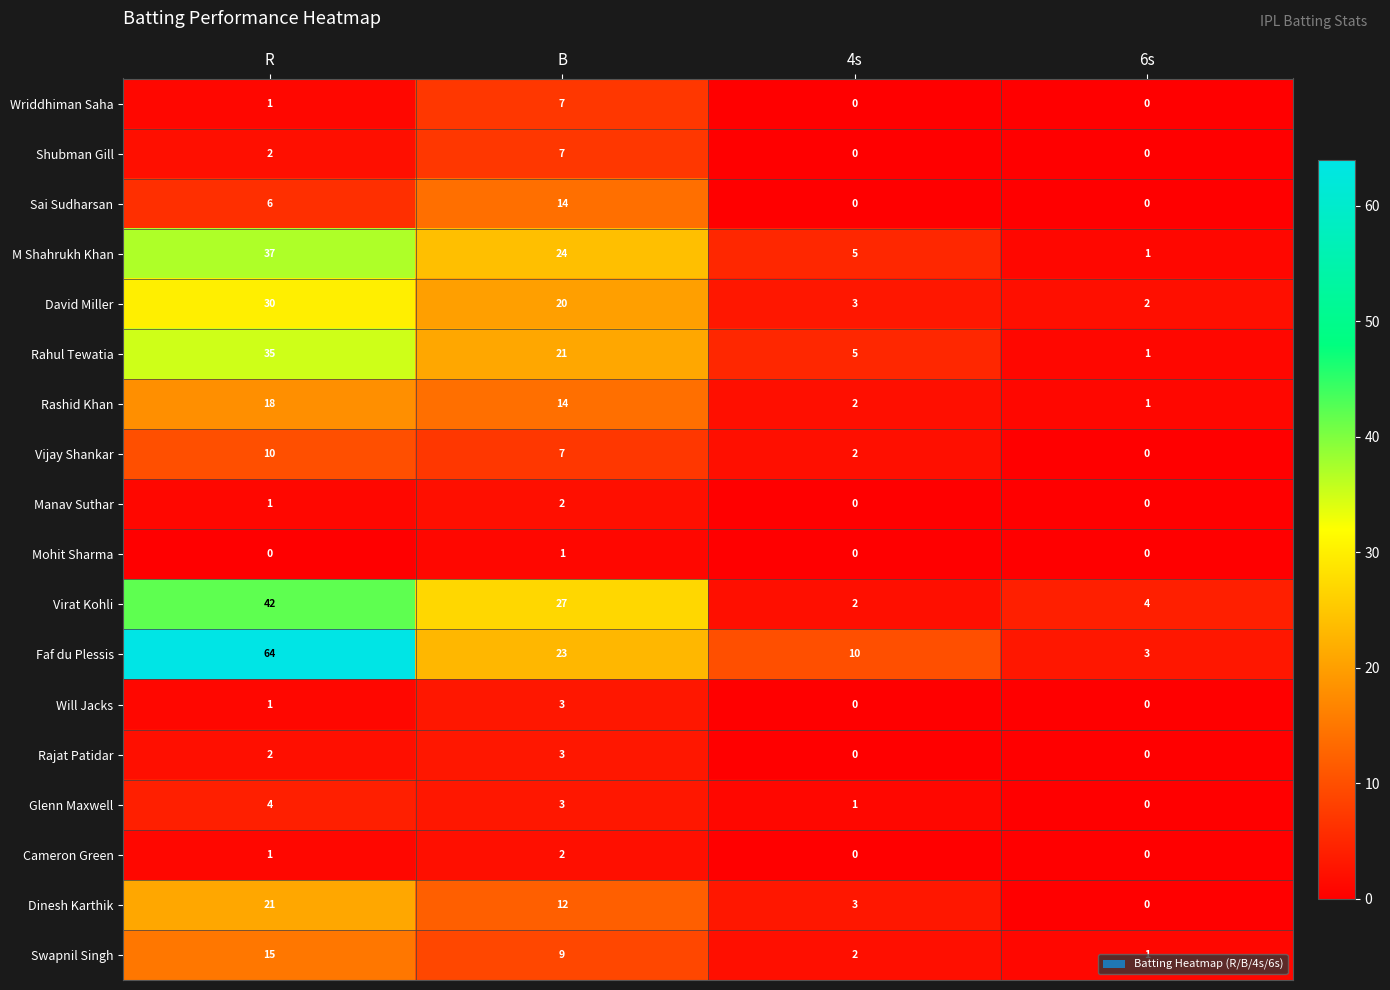

What is the sum of all Wriddhiman Saha values?

8